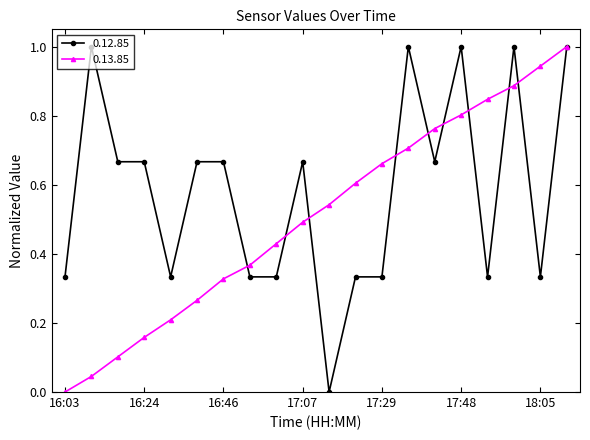

Rank the series by their average value, from highest to lowest.

0.12.85, 0.13.85